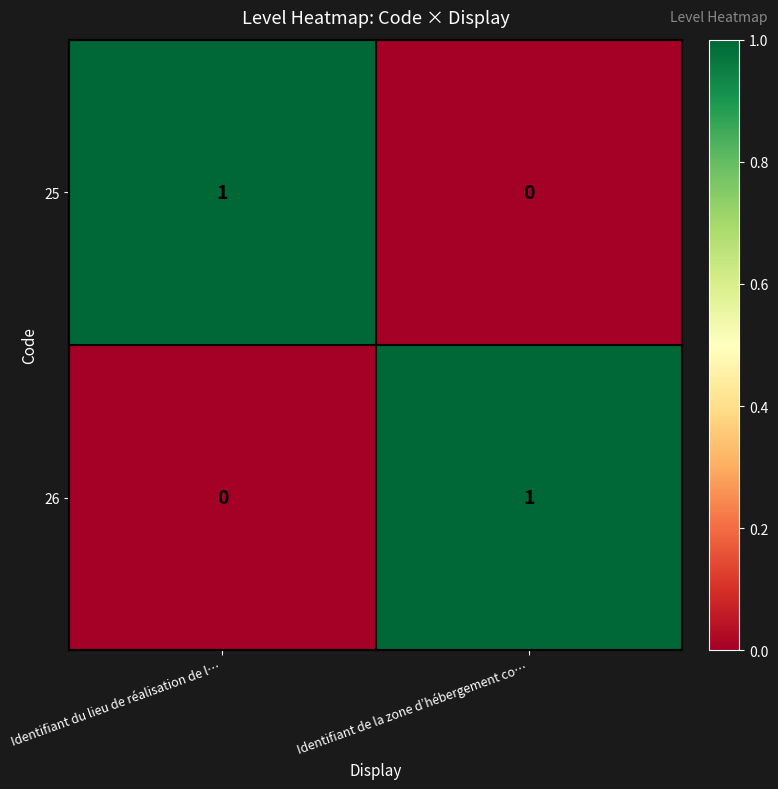

Is the value of 26 at Identifiant du lieu de réalisation de l… greater than the value of 25 at Identifiant du lieu de réalisation de l…?

No